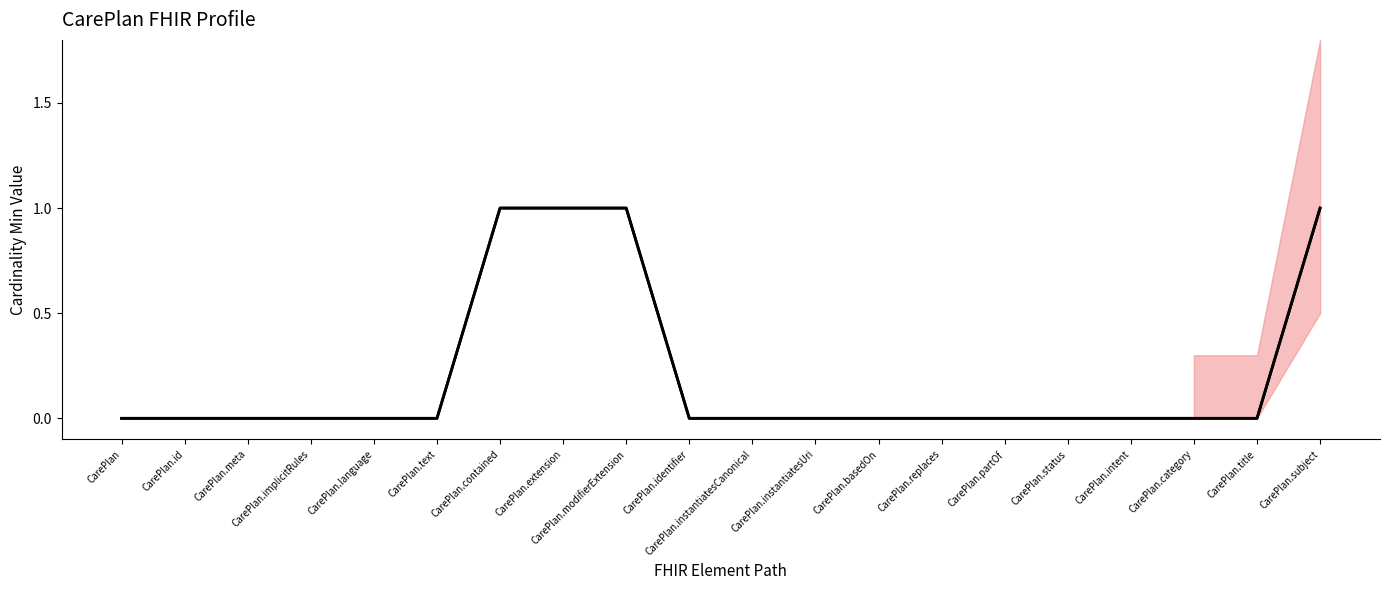

Is the value of Min at CarePlan.title greater than the value of Base Min at CarePlan.subject?

No